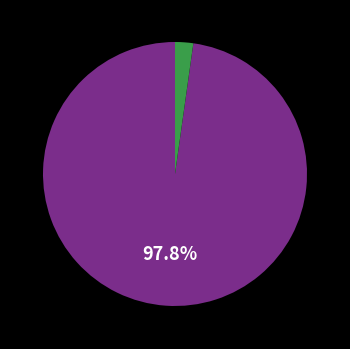

Does any single category account for the majority?

Yes